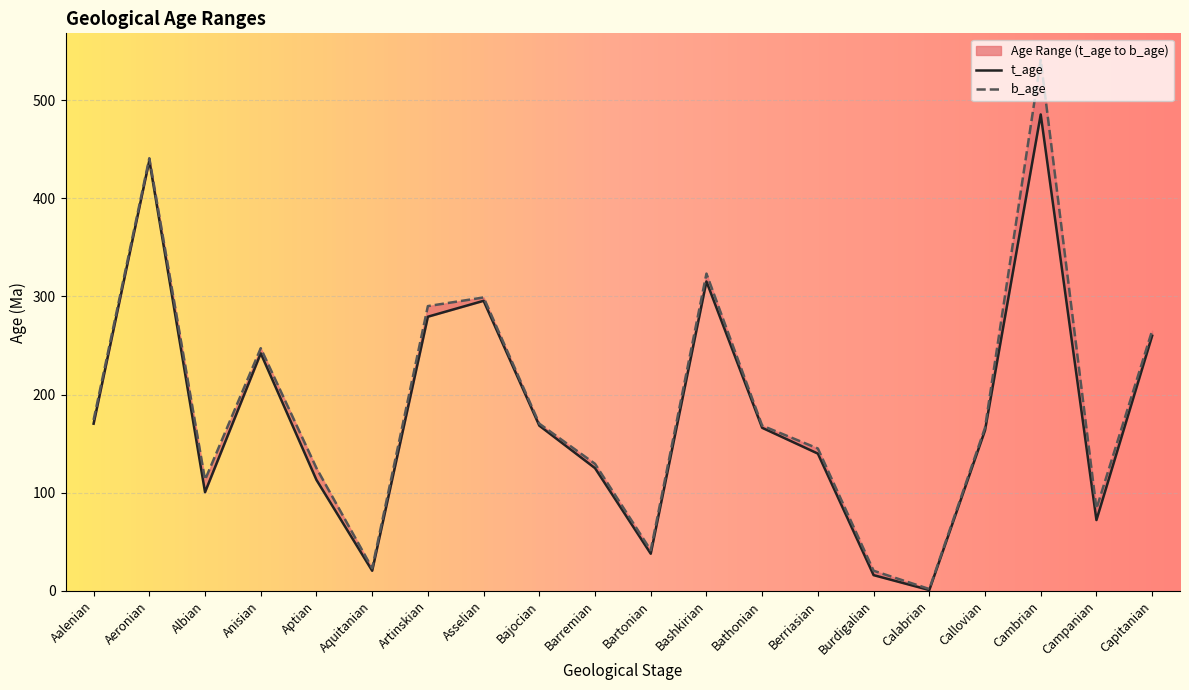

List the series in order of their peak value, lowest first.

t_age, b_age